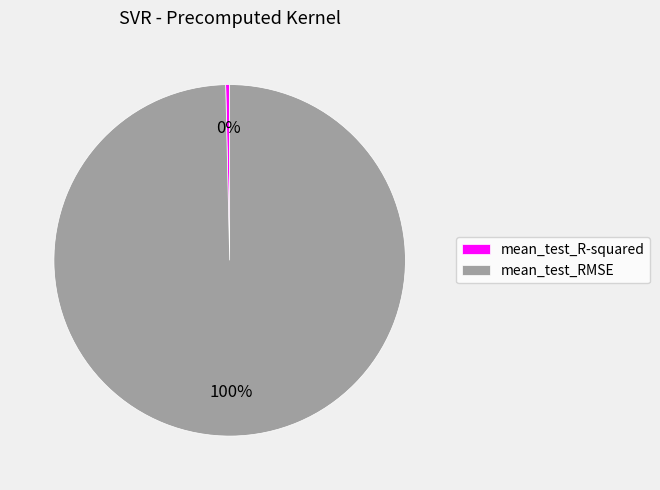

How many segments does this pie chart have?

2